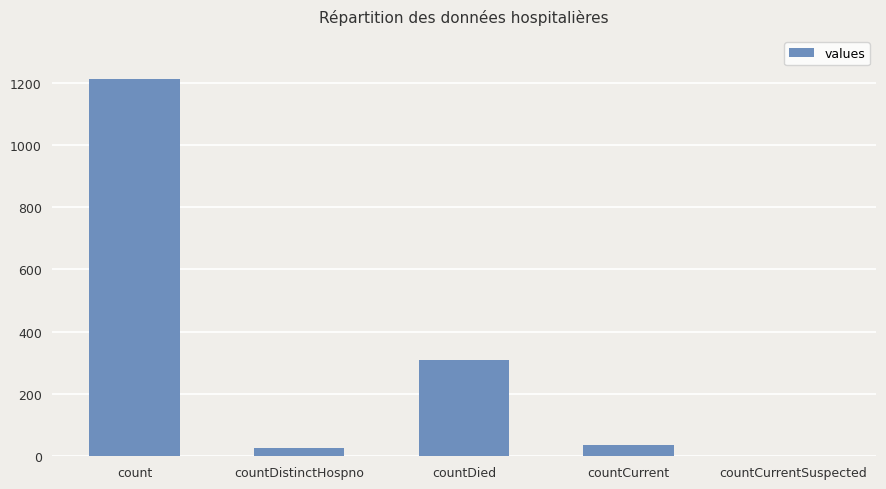

At which category does the chart reach its peak across all series?

count